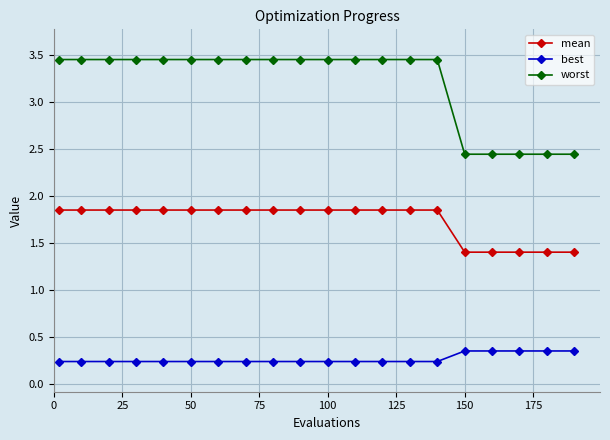

What is the difference between the maximum and second lowest values in the worst series?

1.0